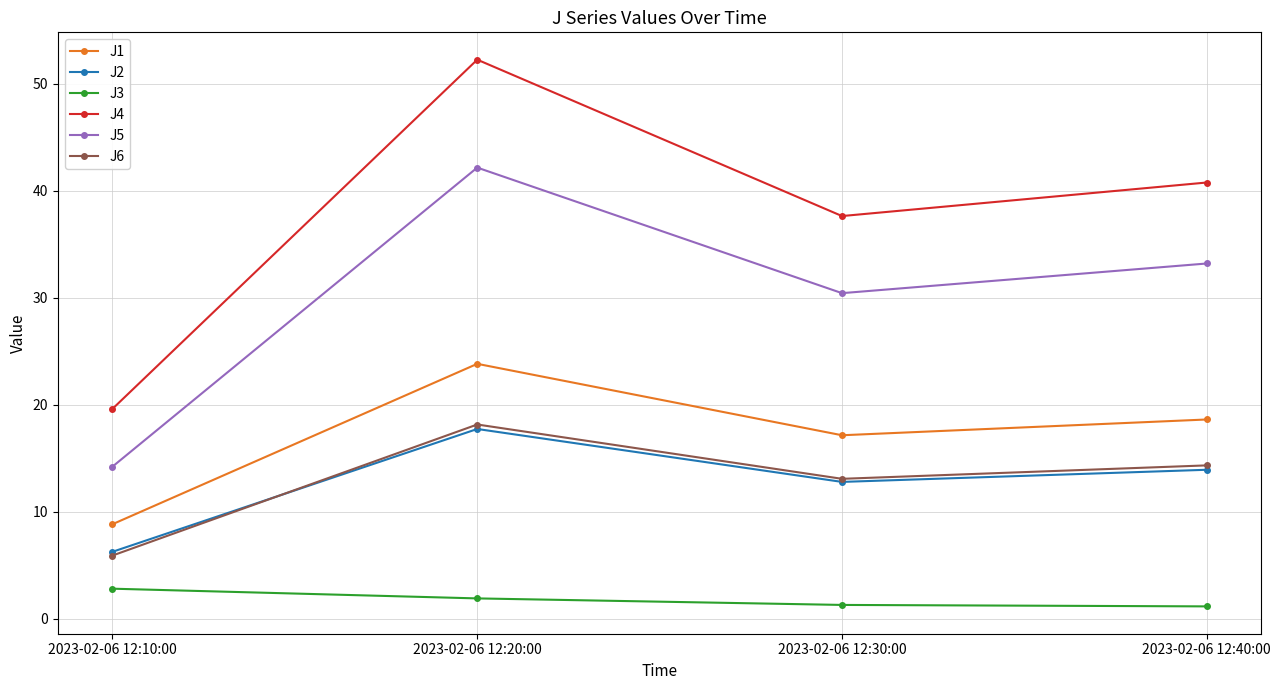

The value of J4 at 2023-02-06 12:30:00 is 60.5. True or false?

False